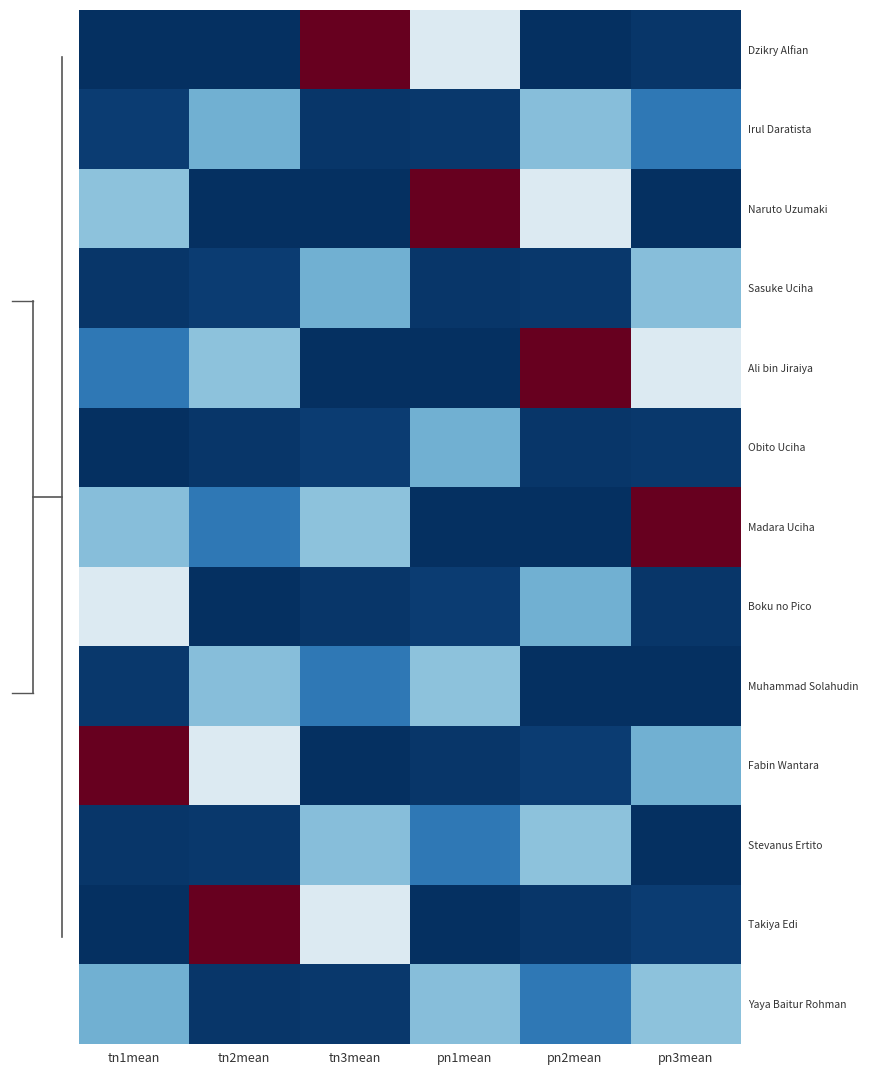

Count the number of categories in the chart.

6